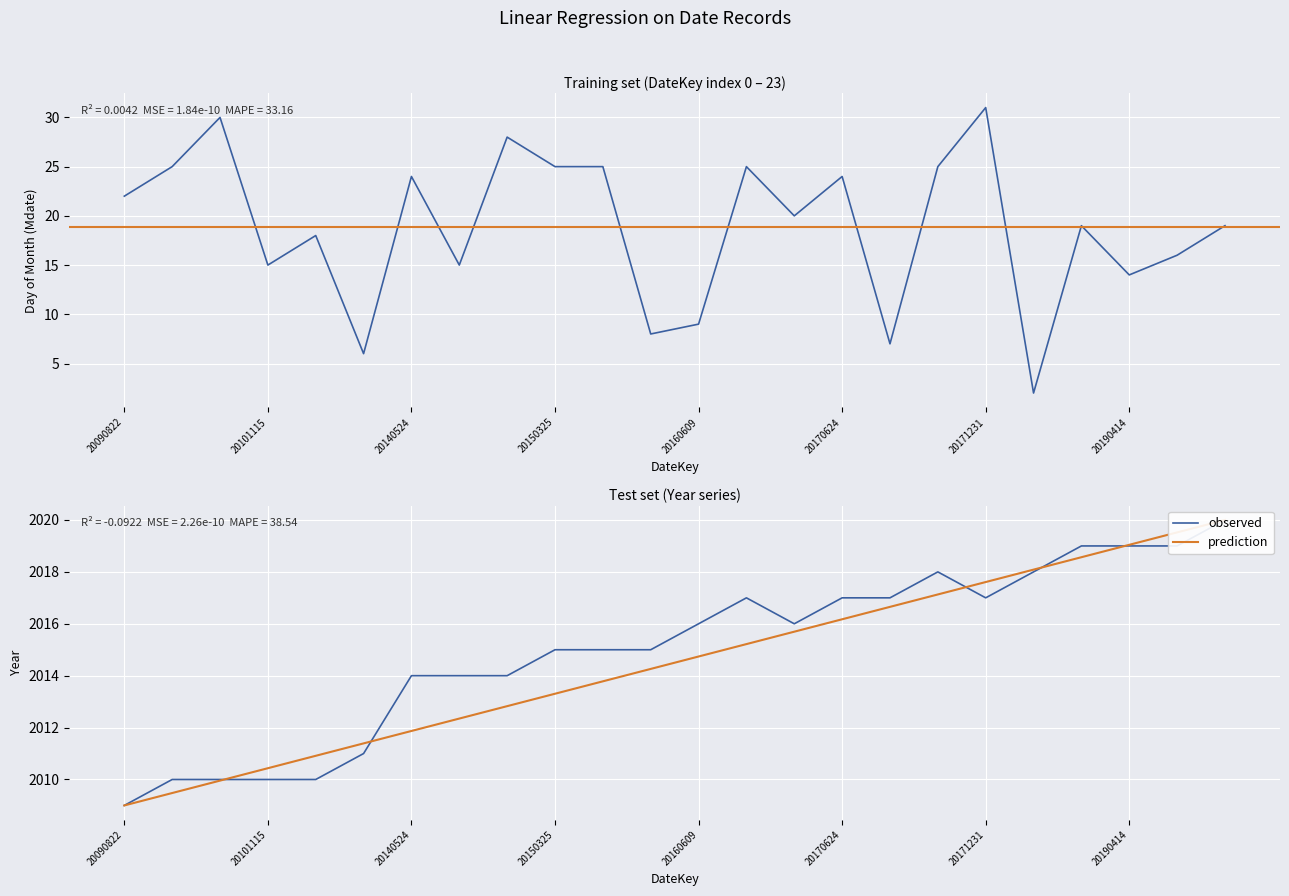

True or false: Mdate and Year intersect in this chart.

False